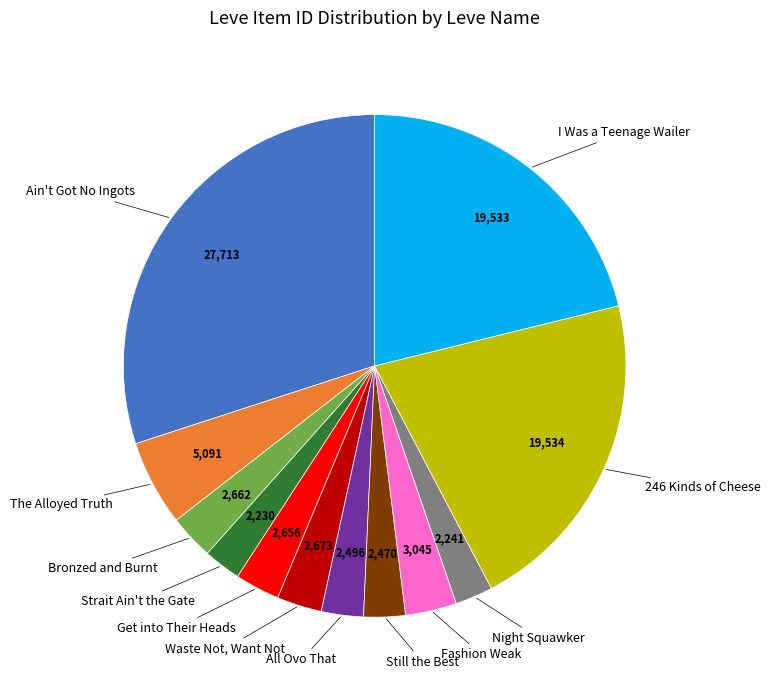

Is there a majority slice in this chart?

No